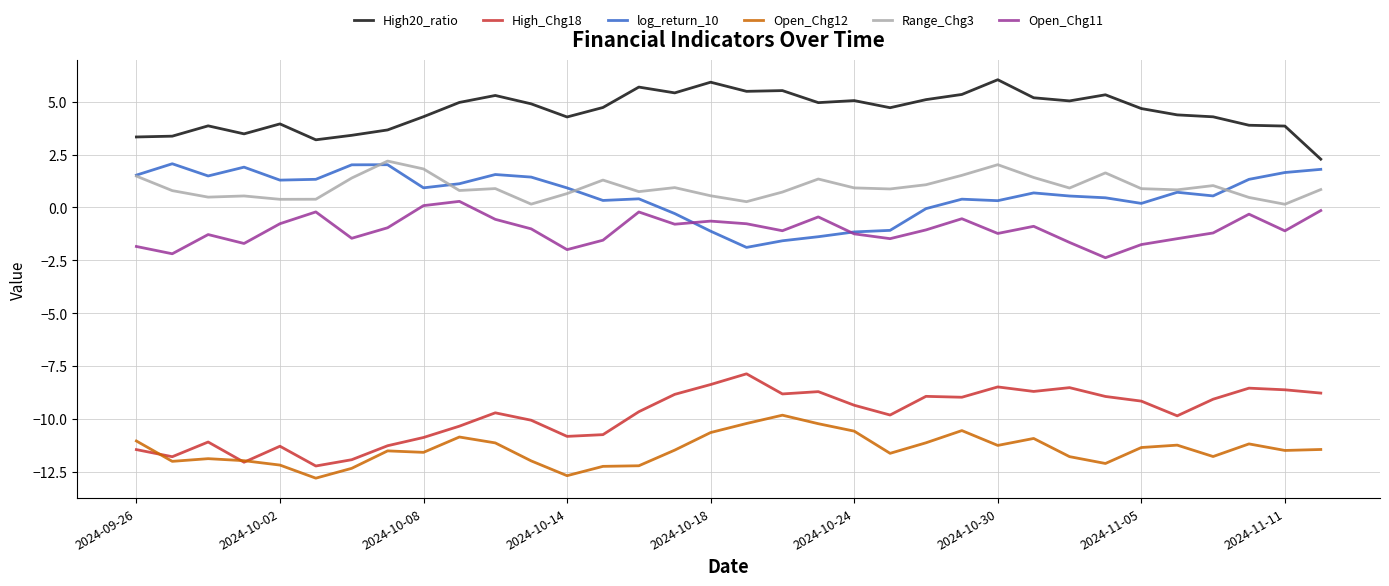

What is the sum of all High20_ratio values?

155.0